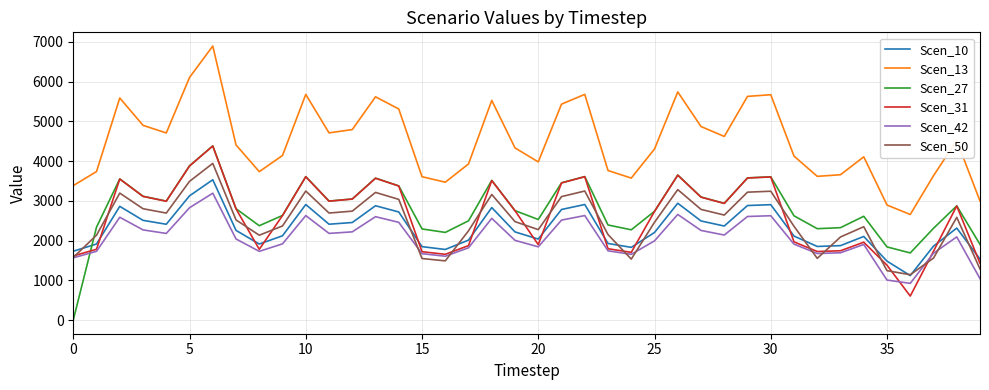

Which series has the largest range (max minus min)?

Scen_27